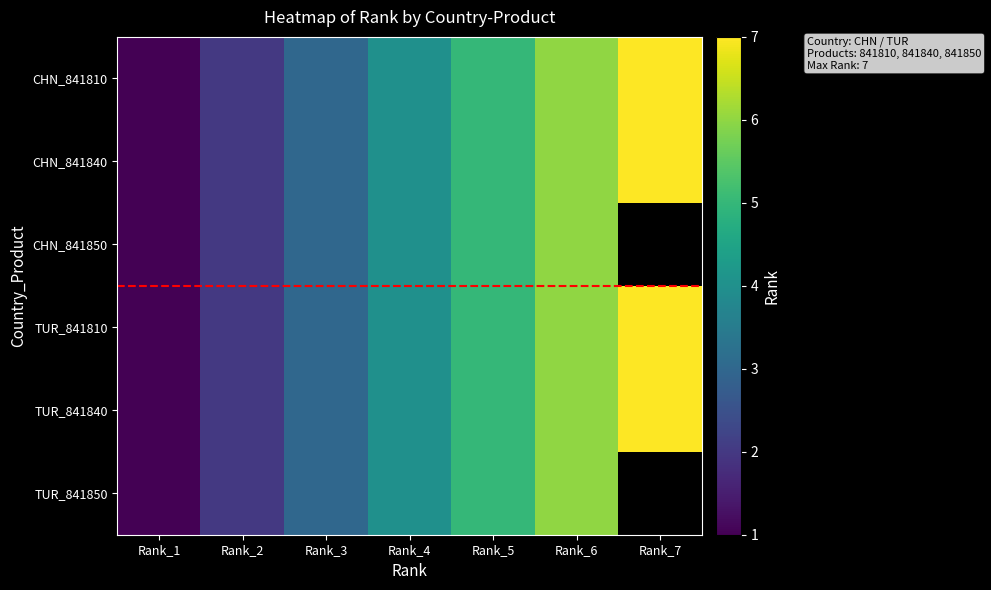

Which has a higher value, Rank_7 or Rank_1?

Rank_7